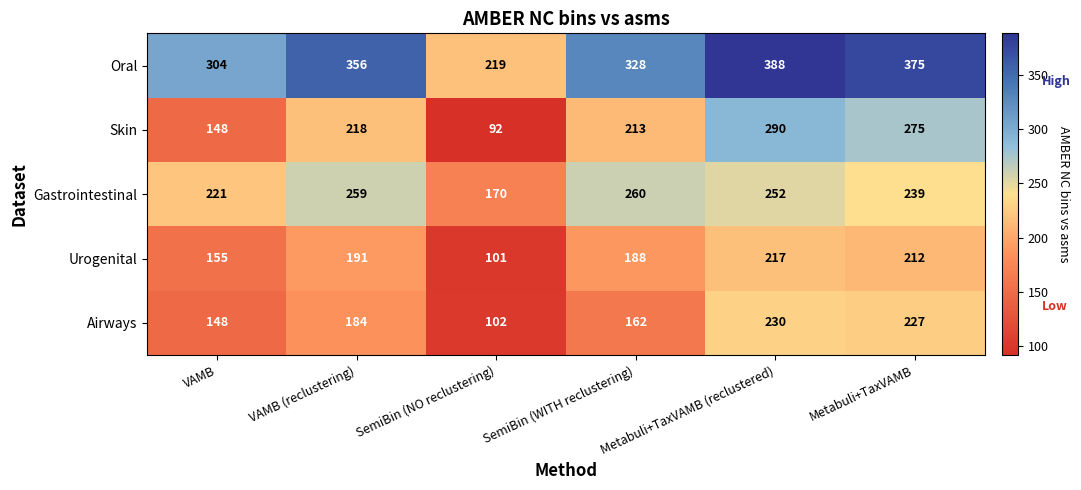

Read the Oral value at Metabuli+TaxVAMB.

375